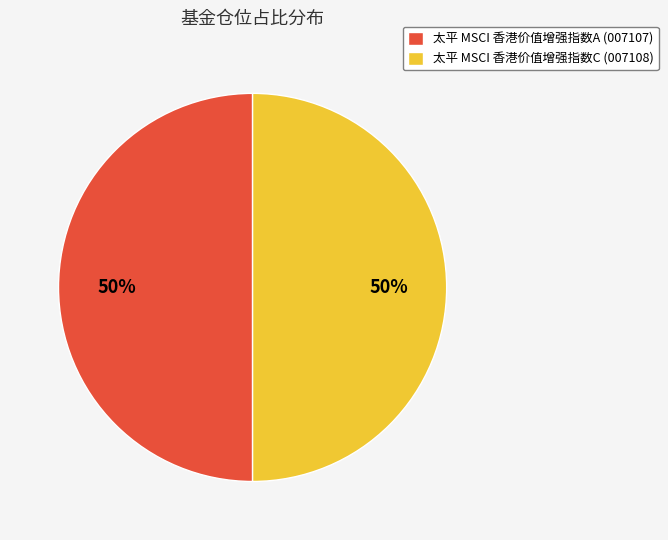

To the nearest percent, what is the difference between the largest and smallest slice percentages?

0%